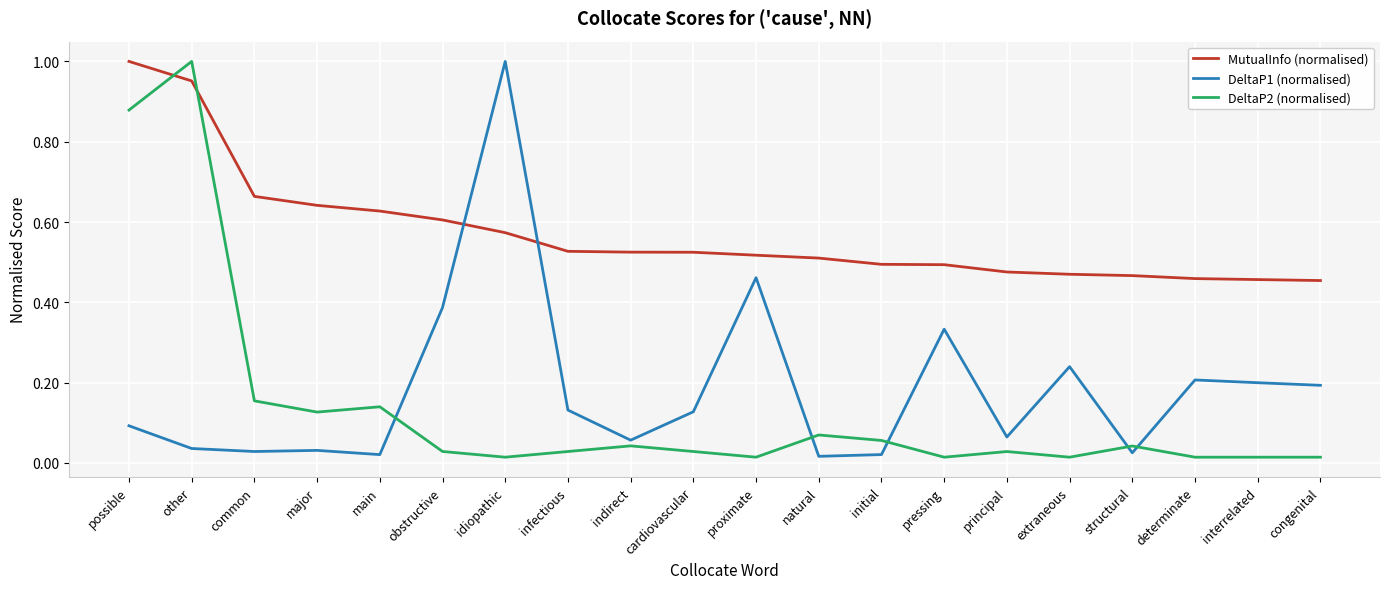

The DeltaP2 (normalised) series shows 1.4 at possible. True or false?

False